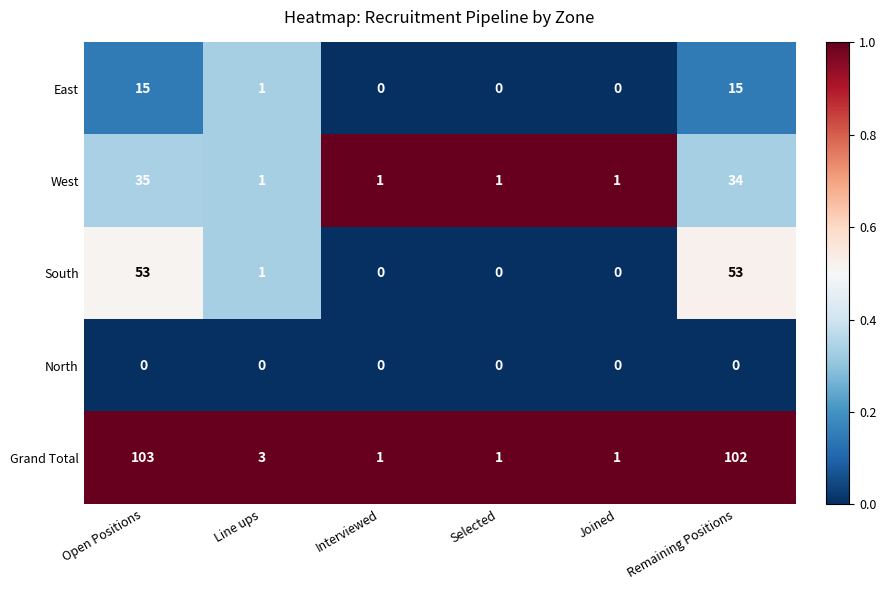

What is the difference between the highest and lowest values at Remaining Positions?

102